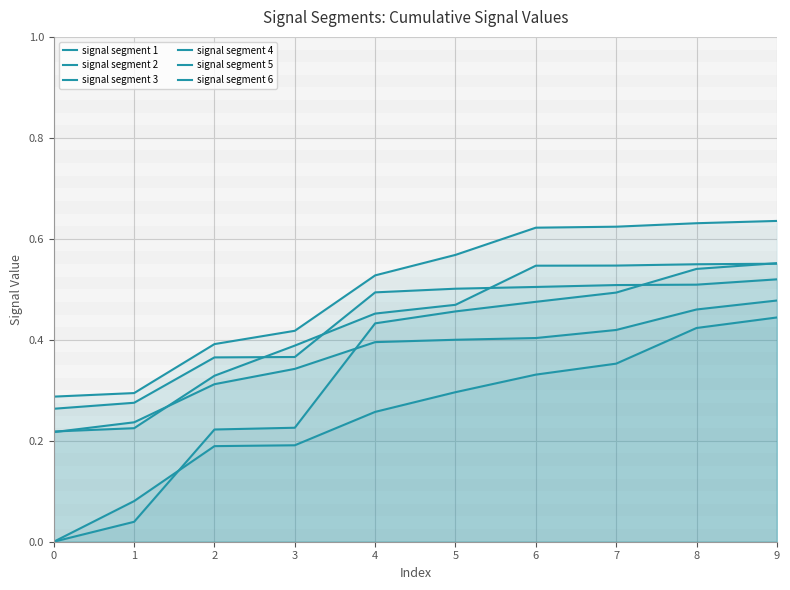

Is it true that signal segment 5 equals 0.4 at 2?

True